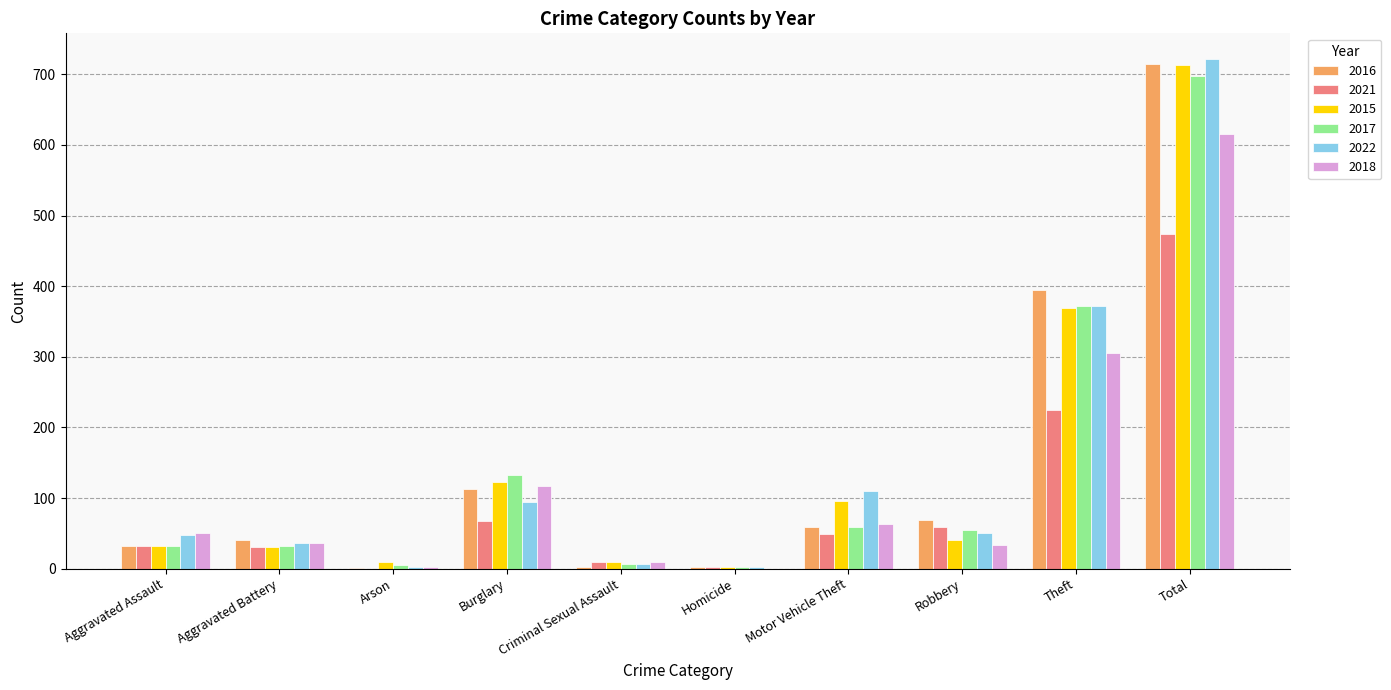

What are all the series names shown in the legend?

2016, 2021, 2015, 2017, 2022, 2018